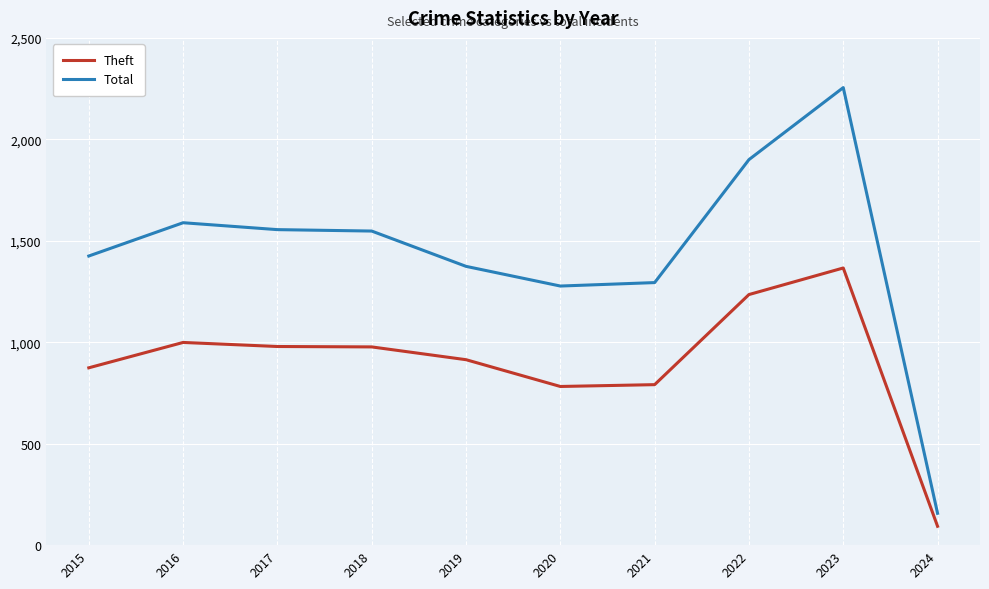

What is the difference between the Theft values at 2021 and 2022?

444